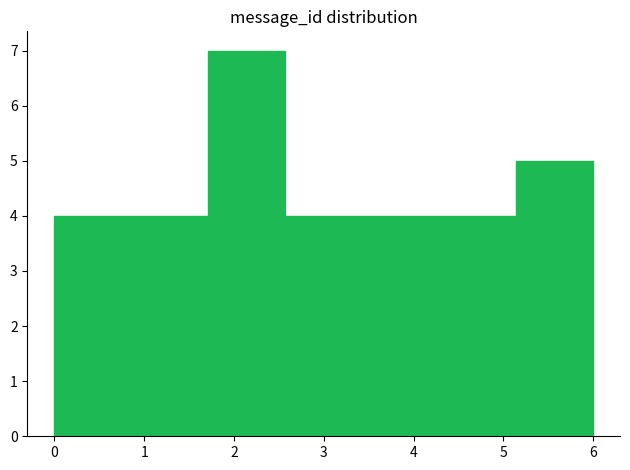

What is the height of the bar covering 0.9 to 1.7 on the x-axis? Neither the bar edges nor the heights are printed on the chart, so give them approximately, as read against the axes.

4